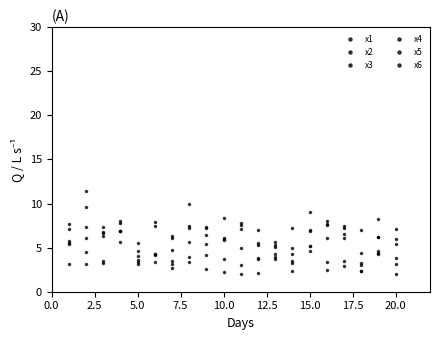

How many intersections are there between x2 and x1?

8